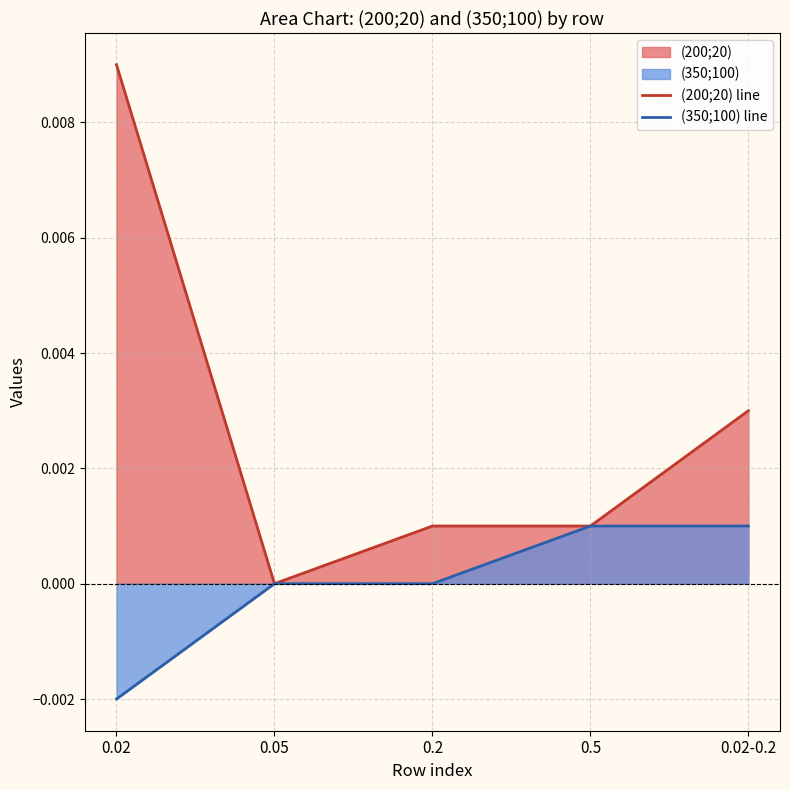

List the series in order of their overall mean, highest first.

(200;20) line, (350;100) line